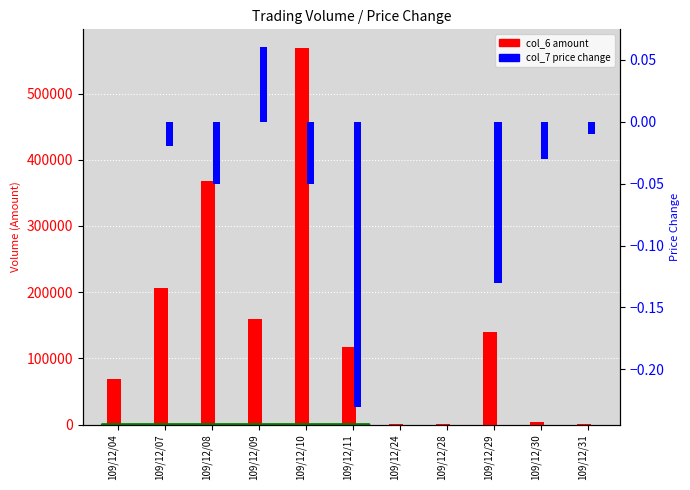

How many values in the col_7 (price change) series exceed 0?

1